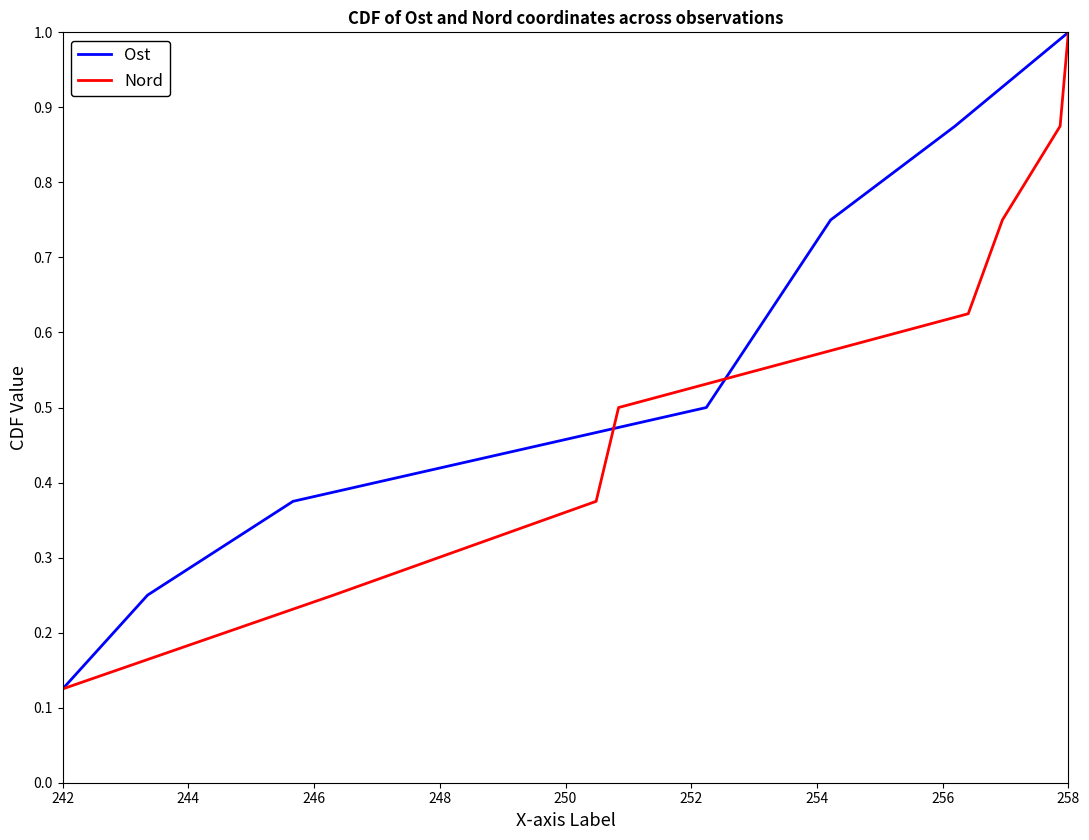

Which series has the largest total across all categories?

Ost